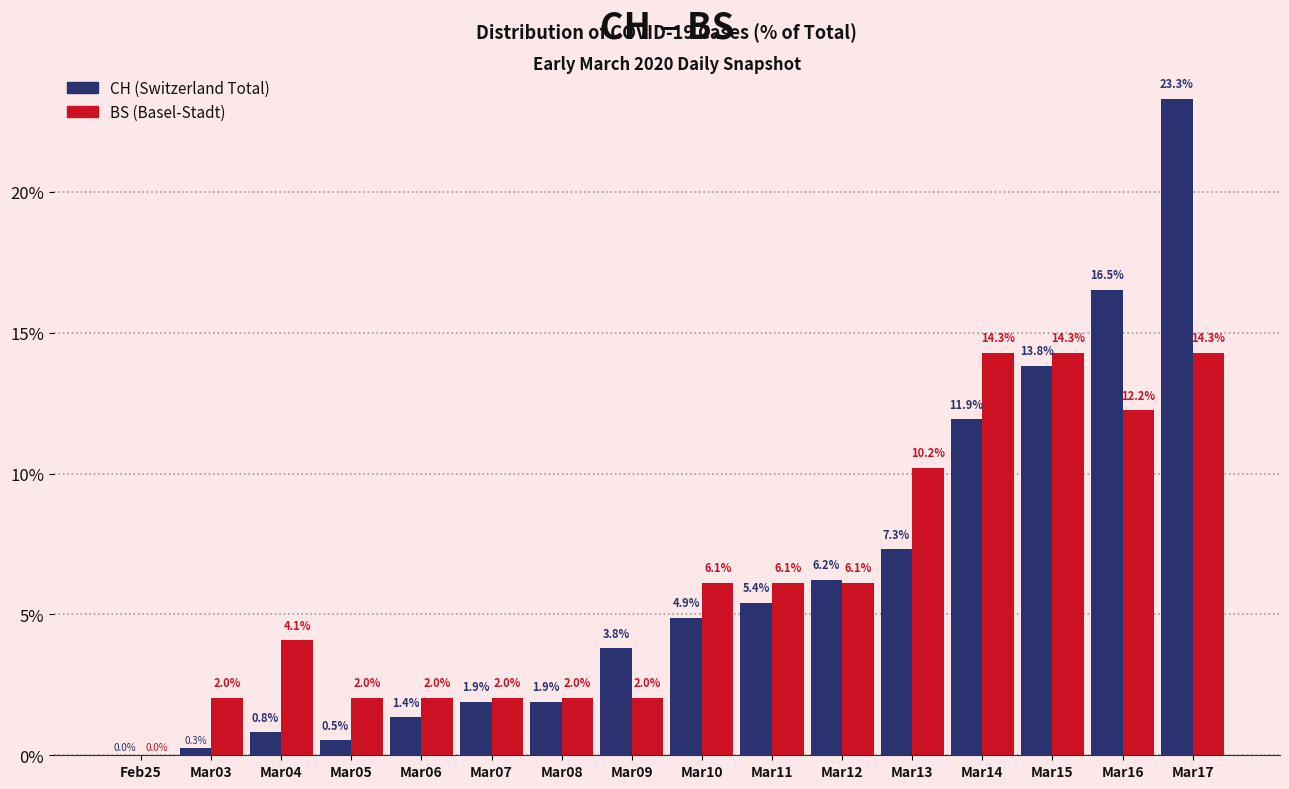

What is the sum of the CH (Switzerland Total) values at Mar06 and Mar04?

2.2